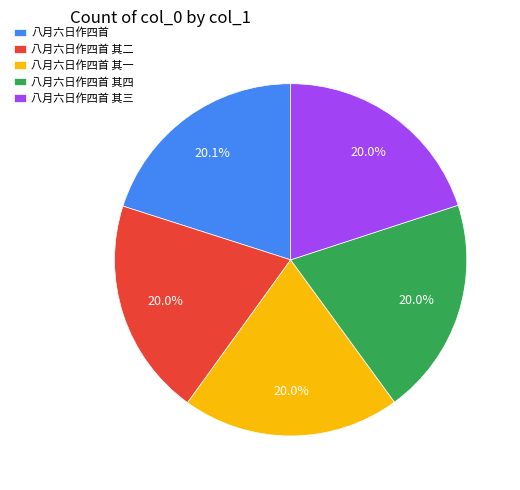

Approximately how many times larger is the value at 八月六日作四首 其一 compared to 八月六日作四首 其二?

1.0